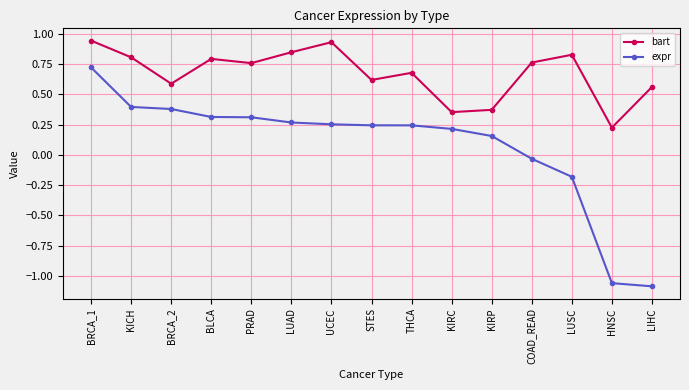

How many values in expr are above zero?

11